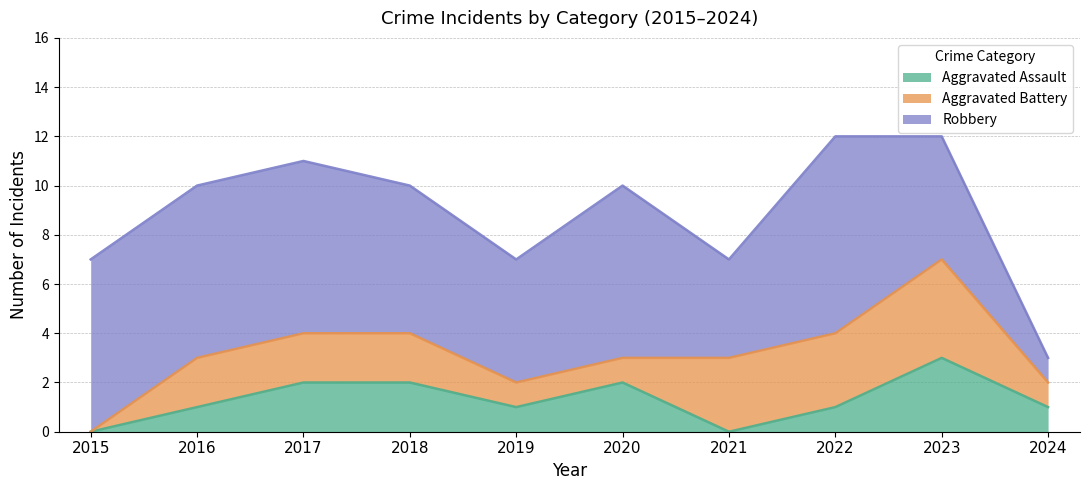

How many values in the Aggravated Assault series exceed 1?

4